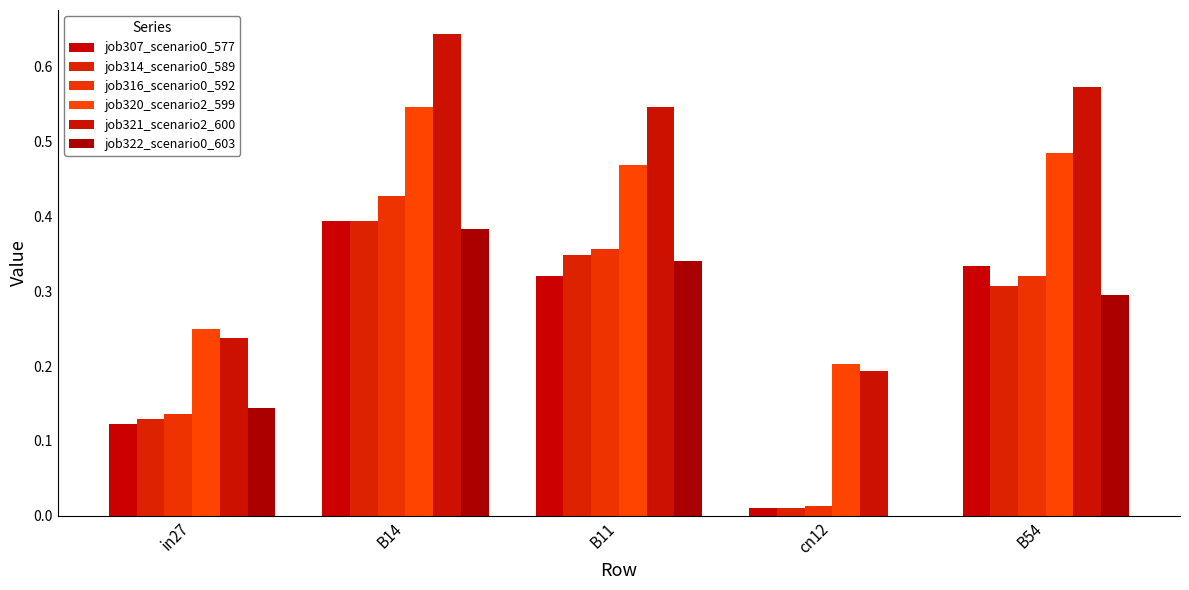

How many job321_scenario2_600 values are between 0 and 1?

5